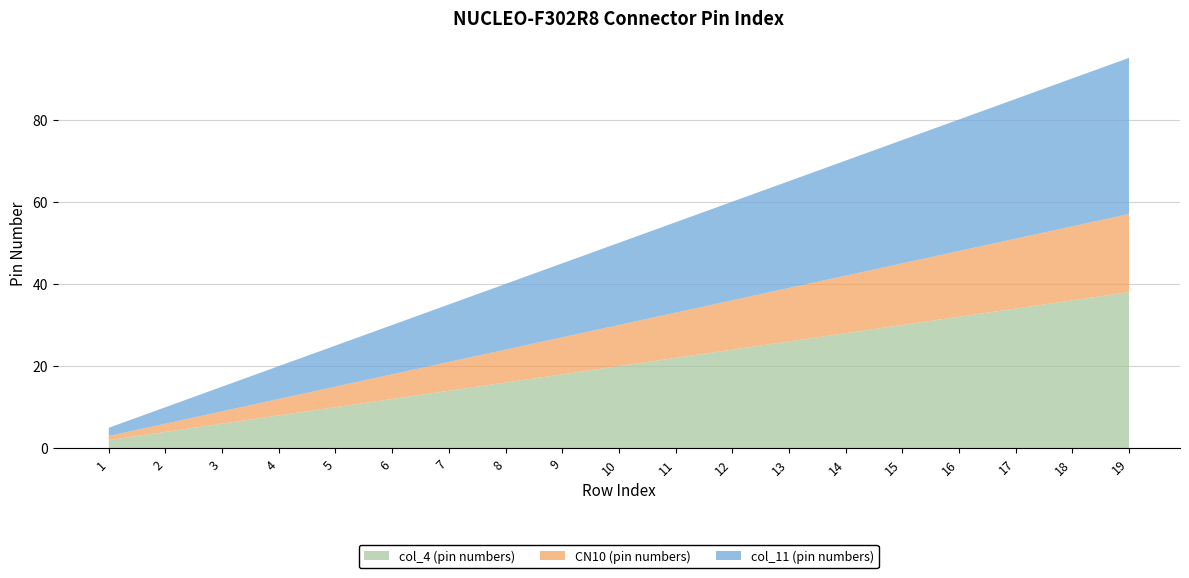

Reading left to right, transcribe all the data shown in this chart.

col_4 (pin numbers): 1=2	2=4	3=6	4=8	5=10	6=12	7=14	8=16	9=18	10=20	11=22	12=24	13=26	14=28	15=30	16=32	17=34	18=36	19=38
CN10 (pin numbers): 1=1	2=2	3=3	4=4	5=5	6=6	7=7	8=8	9=9	10=10	11=11	12=12	13=13	14=14	15=15	16=16	17=17	18=18	19=19
col_11 (pin numbers): 1=2	2=4	3=6	4=8	5=10	6=12	7=14	8=16	9=18	10=20	11=22	12=24	13=26	14=28	15=30	16=32	17=34	18=36	19=38